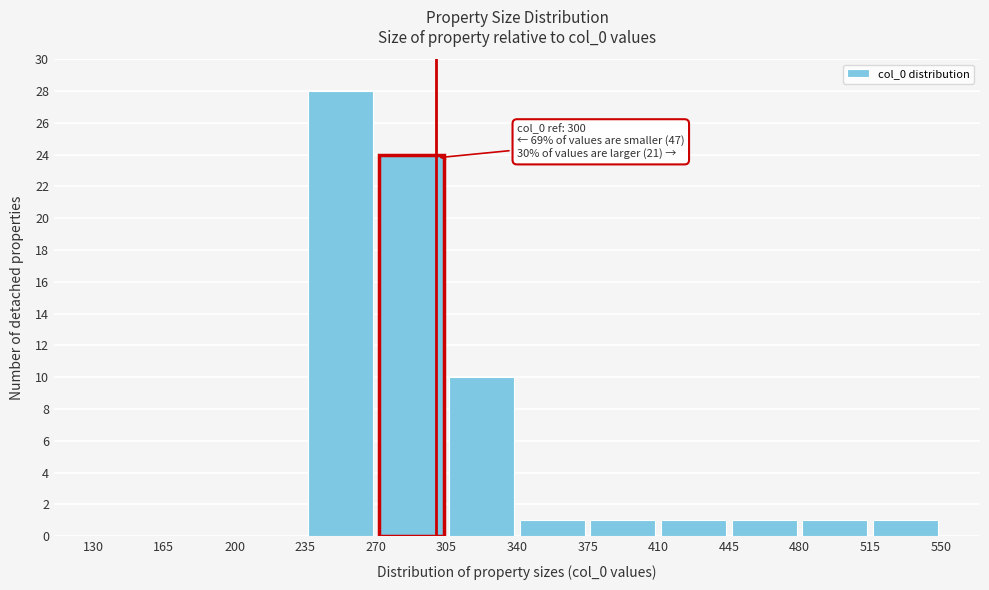

Over which range of the x-axis is the bar tallest?

235 to 270